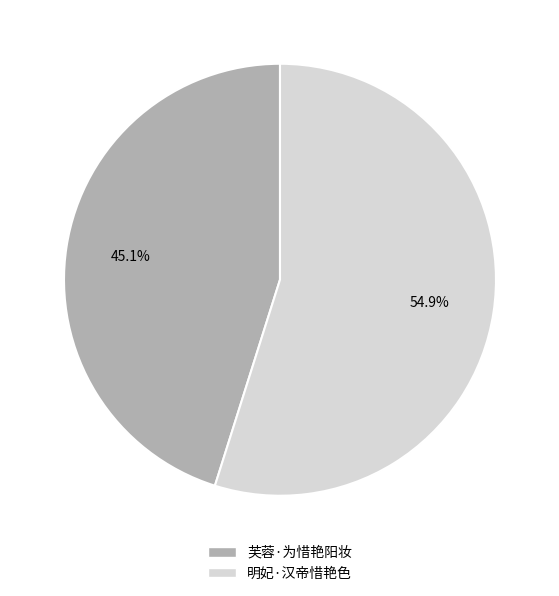

To the nearest percent, what is the combined percentage of 明妃·汉帝惜艳色 and 芙蓉·为惜艳阳妆?

100%